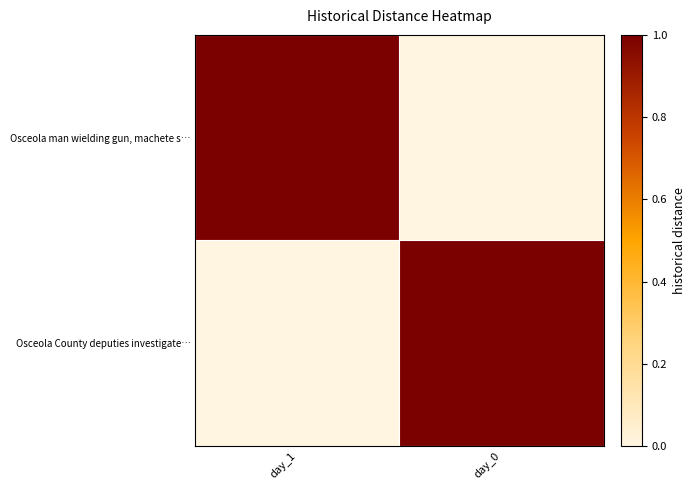

Reading right to left, what are all the values shown in this chart?

Osceola man wielding gun, machete s…: day_0=0	day_1=1
Osceola County deputies investigate…: day_0=1	day_1=0